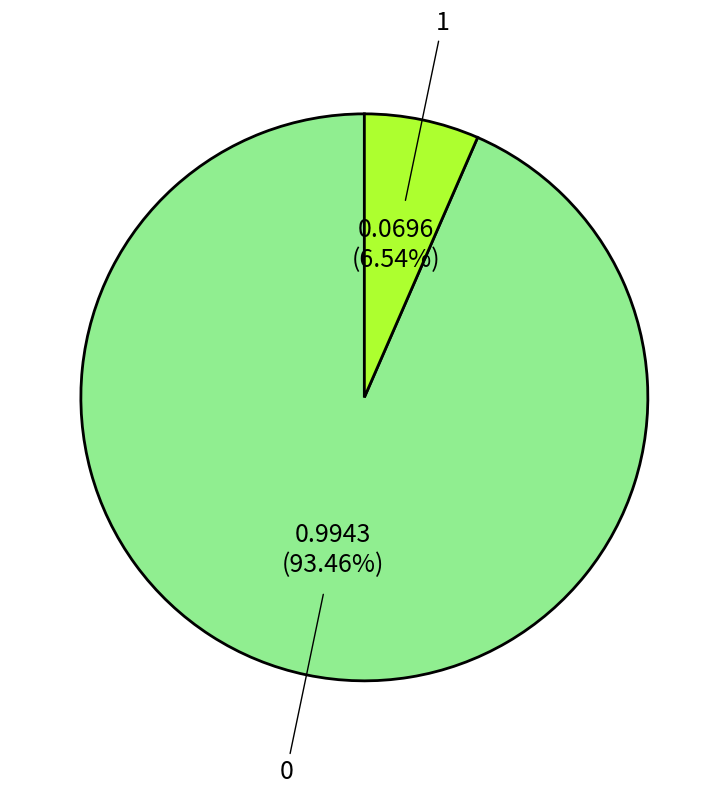

To the nearest percent, what is the average slice percentage?

50%